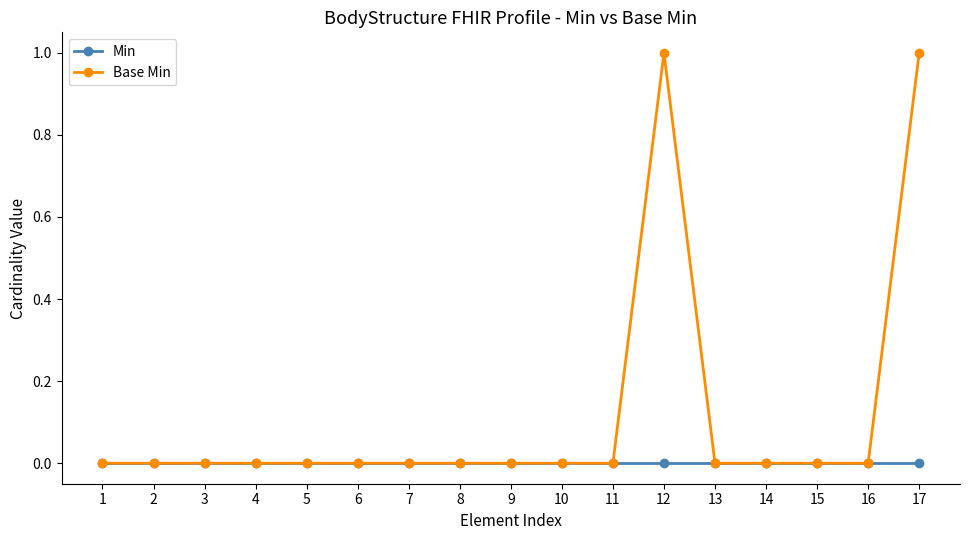

Reading left to right, what are all the values shown in this chart?

Min: 0	0	0	0	0	0	0	0	0	0	0	0	0	0	0	0	0
Base Min: 0	0	0	0	0	0	0	0	0	0	0	1	0	0	0	0	1